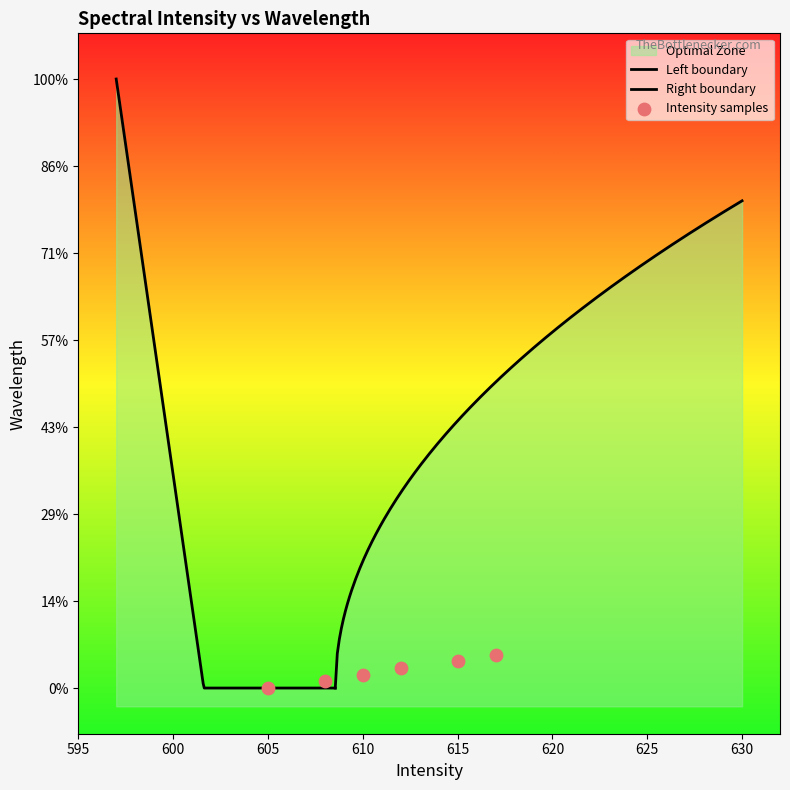

Which has a higher value, 0 or 7?

7